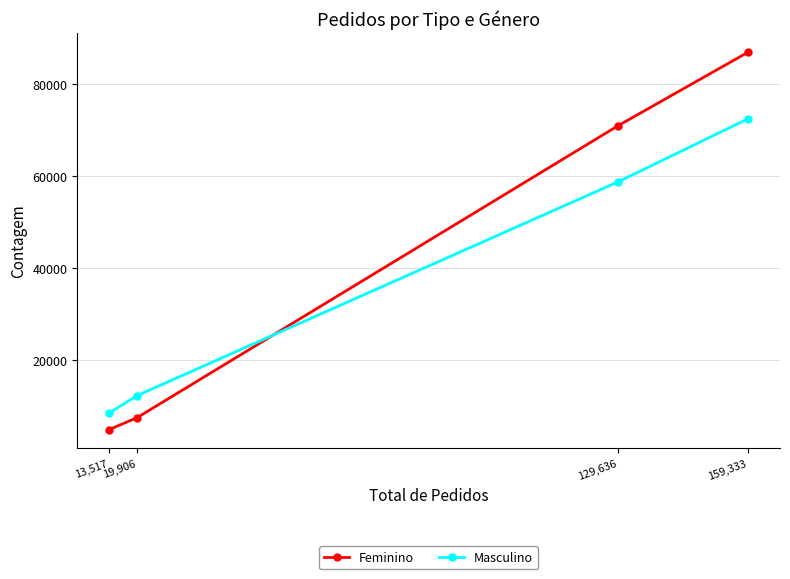

Is it true that Masculino equals 98732 at 129,636?

False